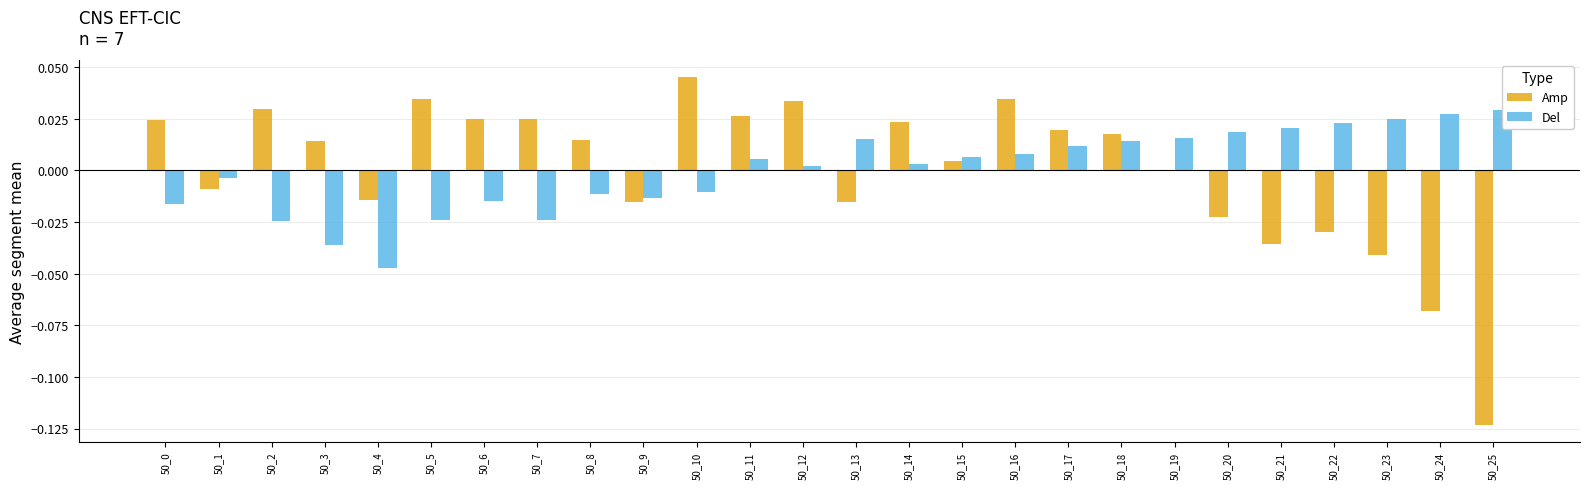

Where does the Amp series first go above 0?

50_0